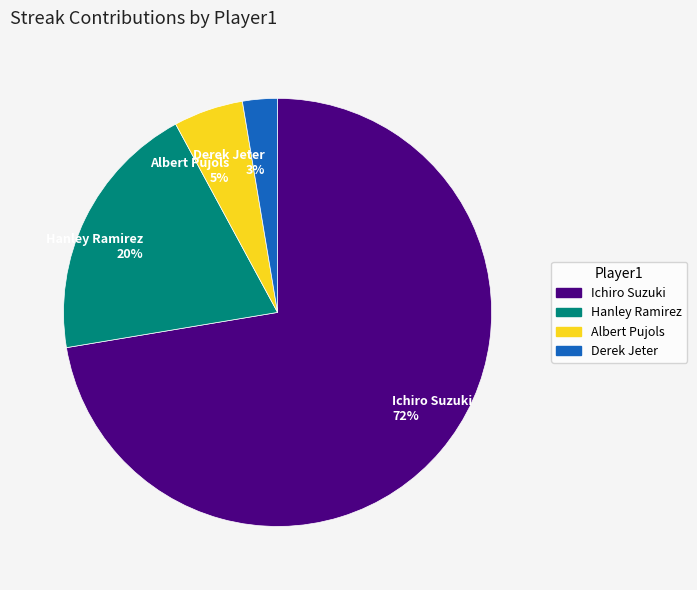

To the nearest percent, what is the combined percentage of Hanley Ramirez 20% and Ichiro Suzuki 72%?

92%